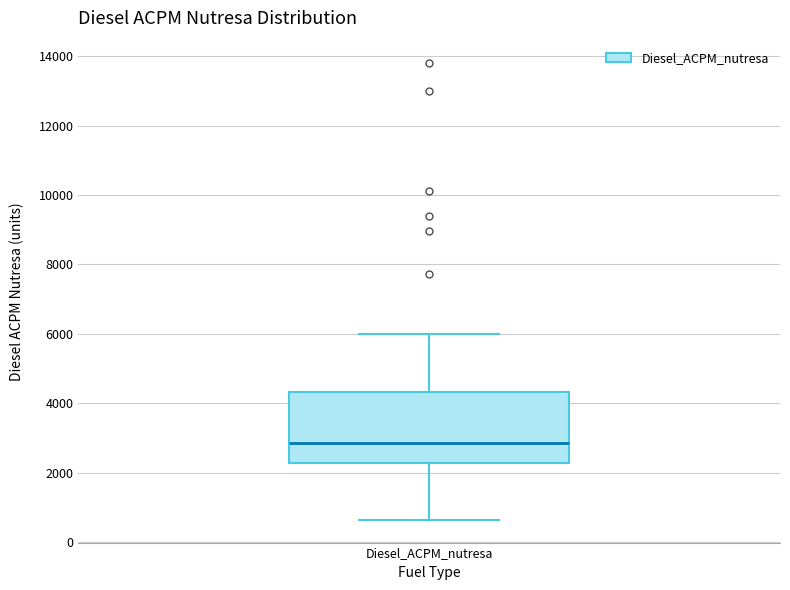

Where does the upper whisker of the box for Diesel_ACPM_nutresa end on the y-axis? The values are not printed on the chart, so give them approximately, as read against the axis.

6000